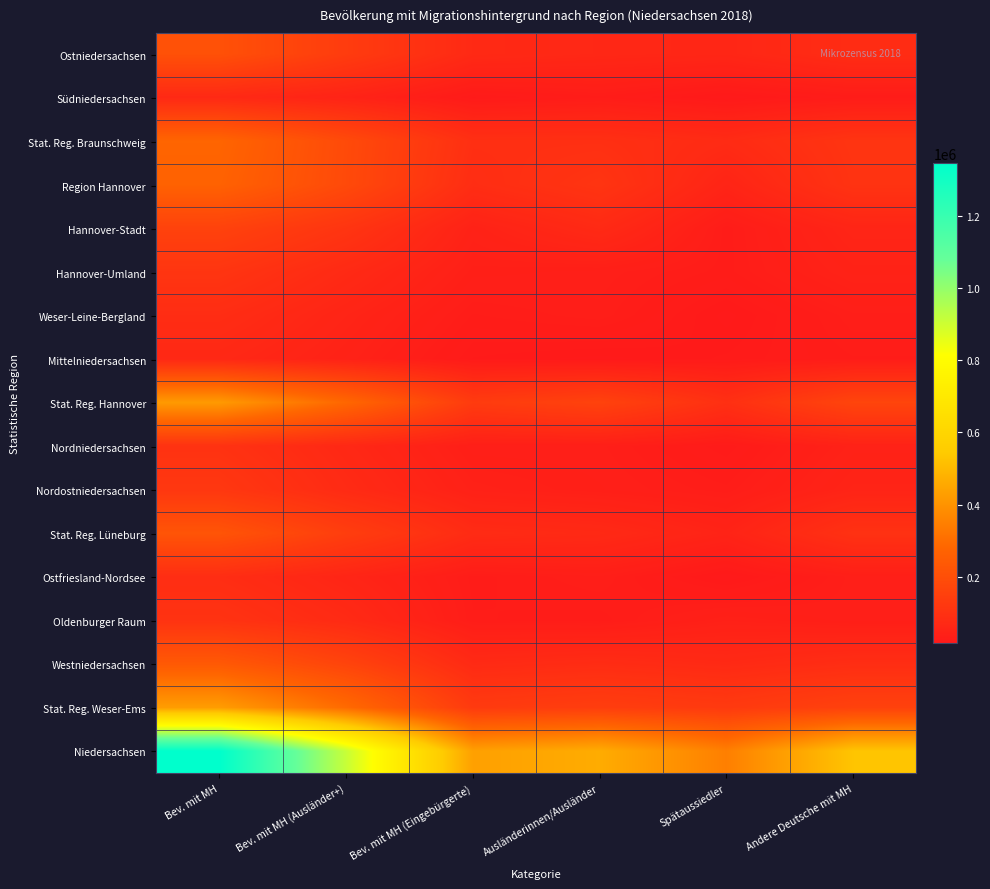

Between Ausländerinnen/Ausländer and Bev. mit MH, which is larger?

Bev. mit MH